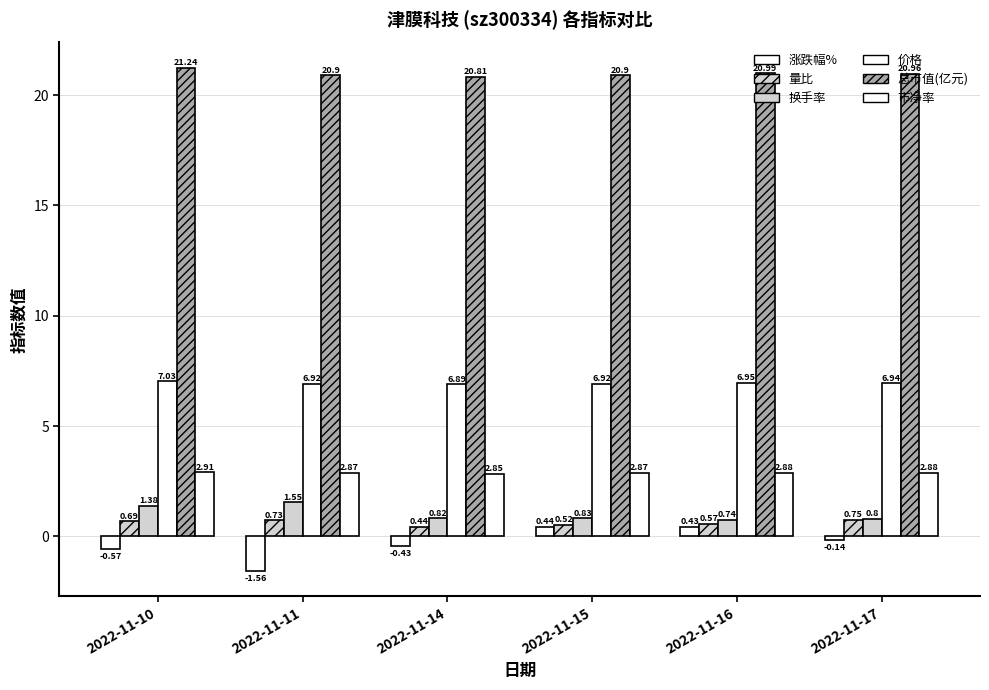

What is the value of the 换手率 bar at the 1st from the left?

1.4